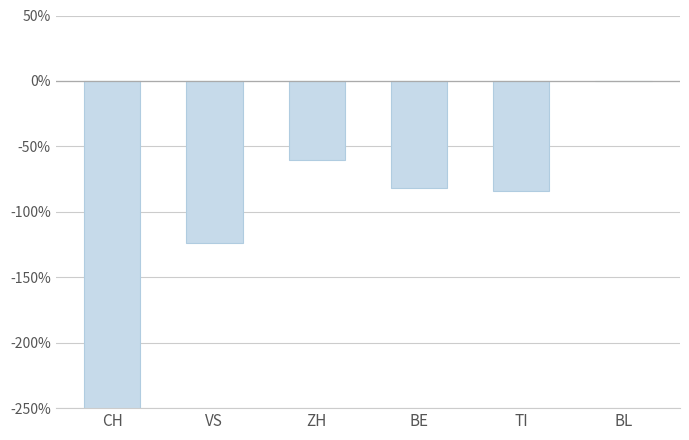

What is the smallest value displayed?

-4.2